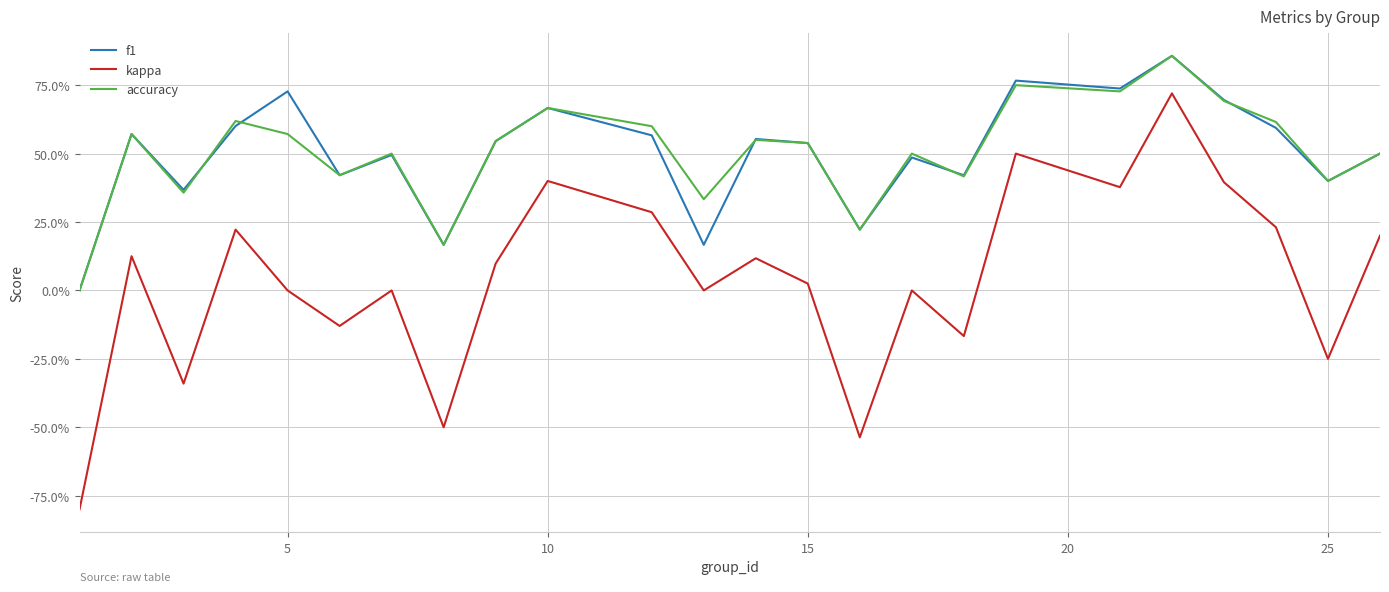

Does the chart have visible grid lines?

Yes